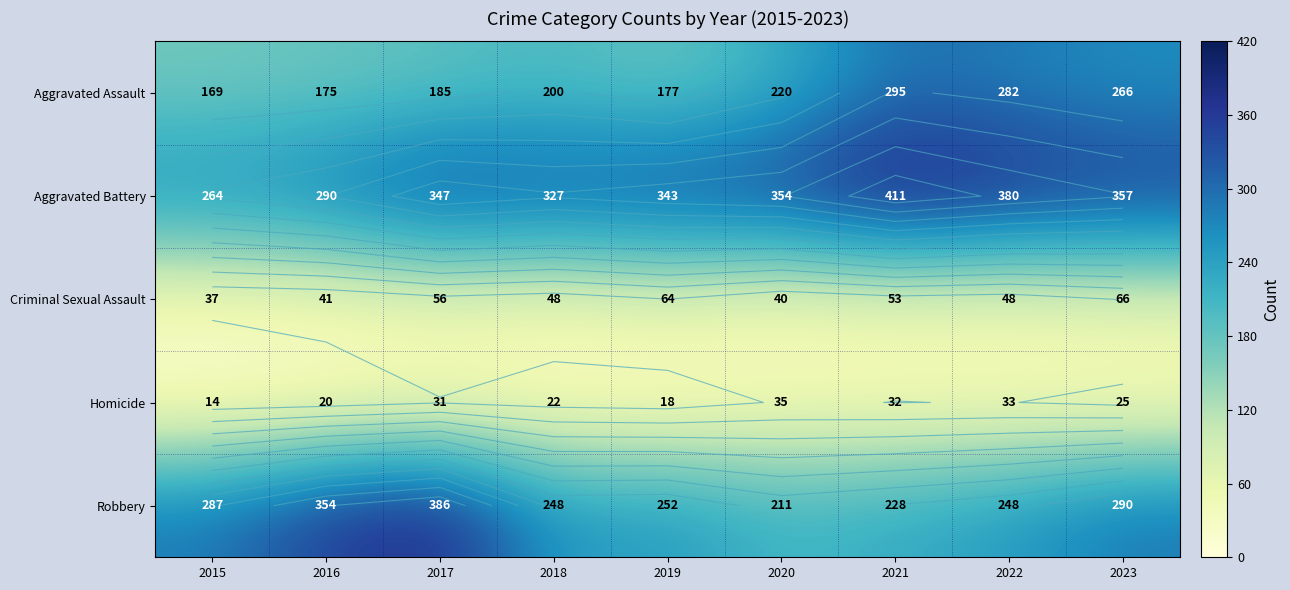

At how many categories does at least one series exceed 410?

1